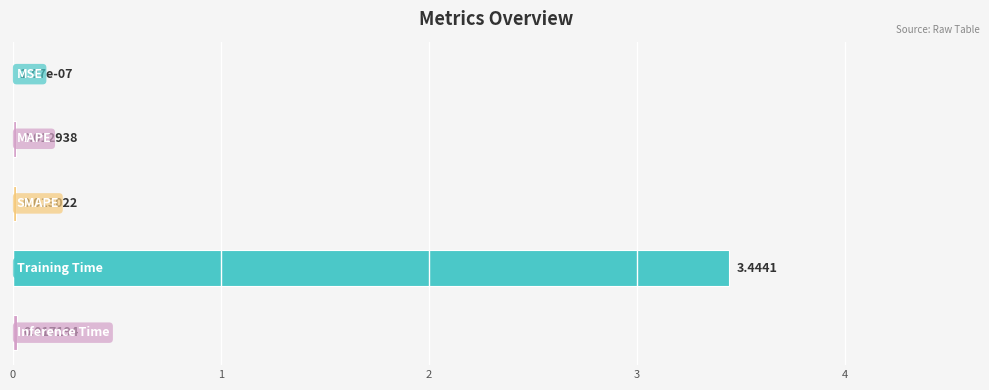

What is the sum of all values?

3.5